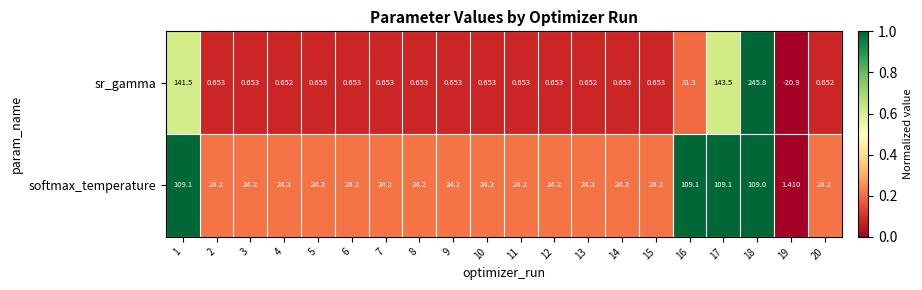

Which series has the largest range (max minus min)?

sr_gamma